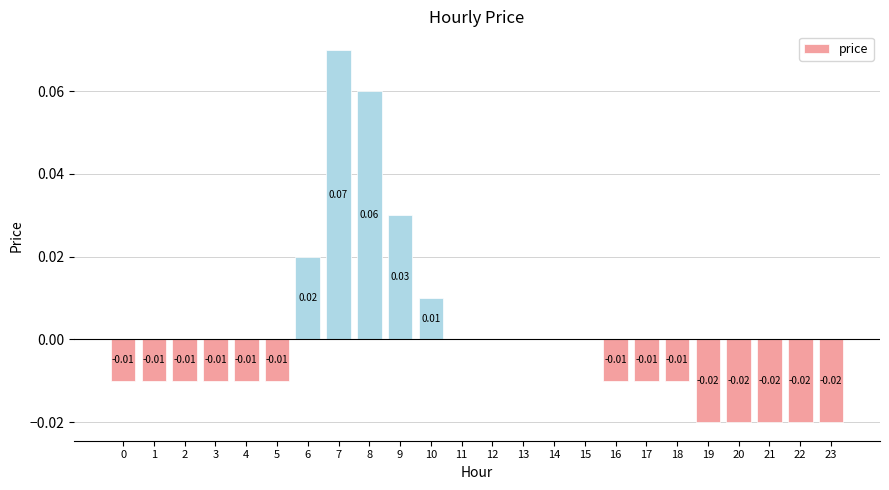

Between 7 and 13, which is larger?

7